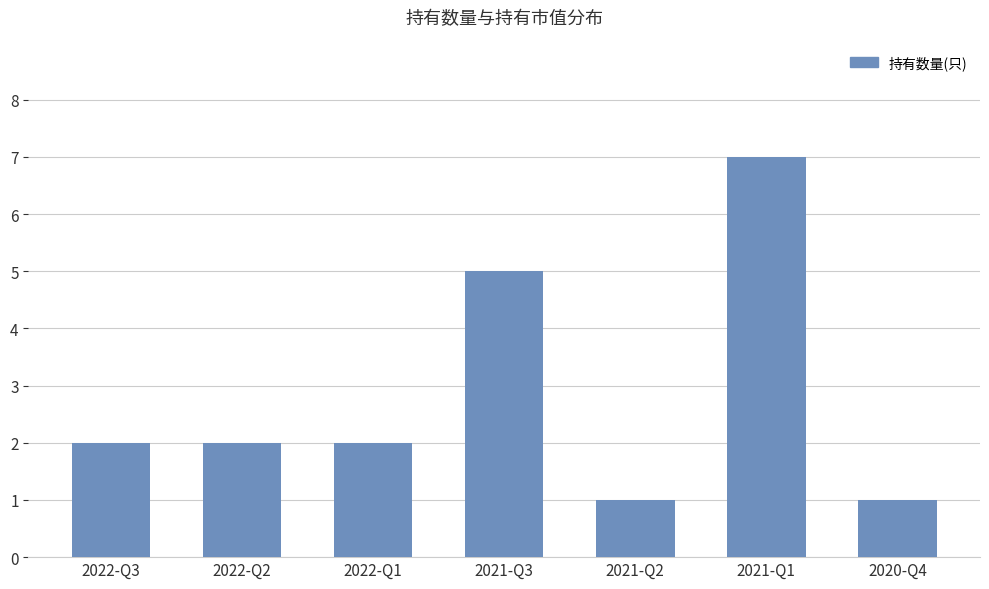

What is the label of the 4th bar from the left?

2021-Q3